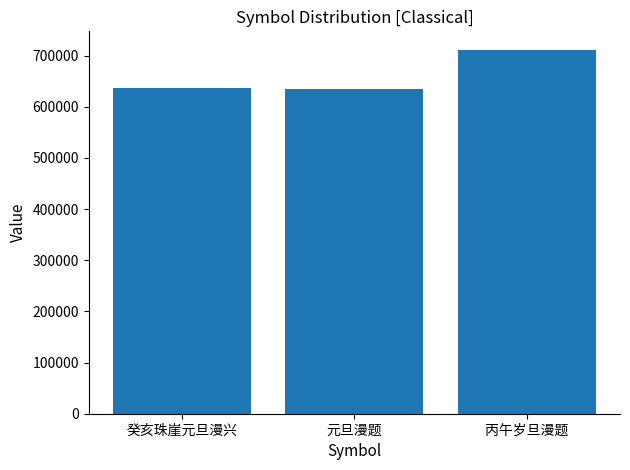

What is the label of the 1st bar from the left?

癸亥珠崖元旦漫兴